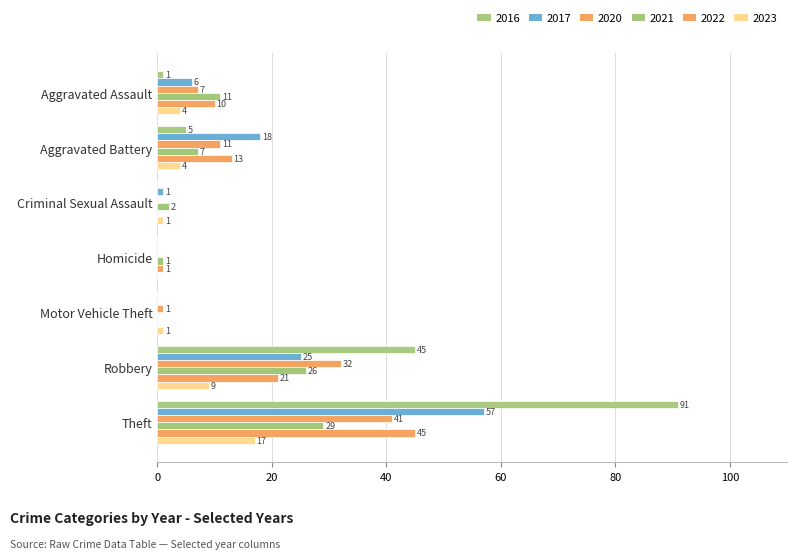

True or false: 2020 has a value of 42 at Robbery.

False